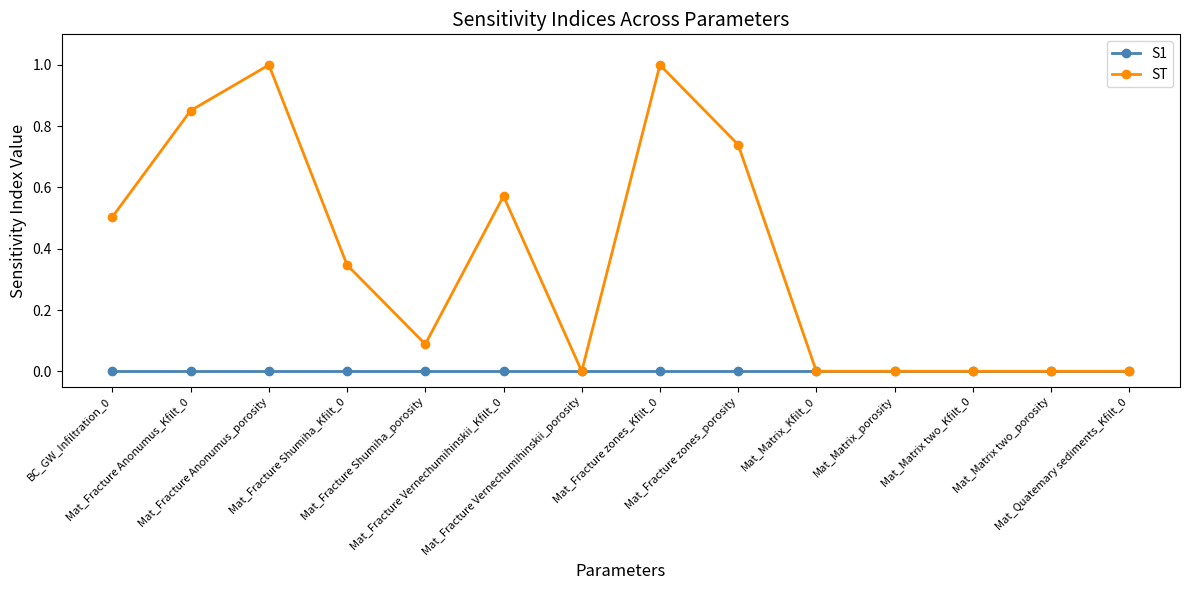

What are all the series names shown in the legend?

S1, ST